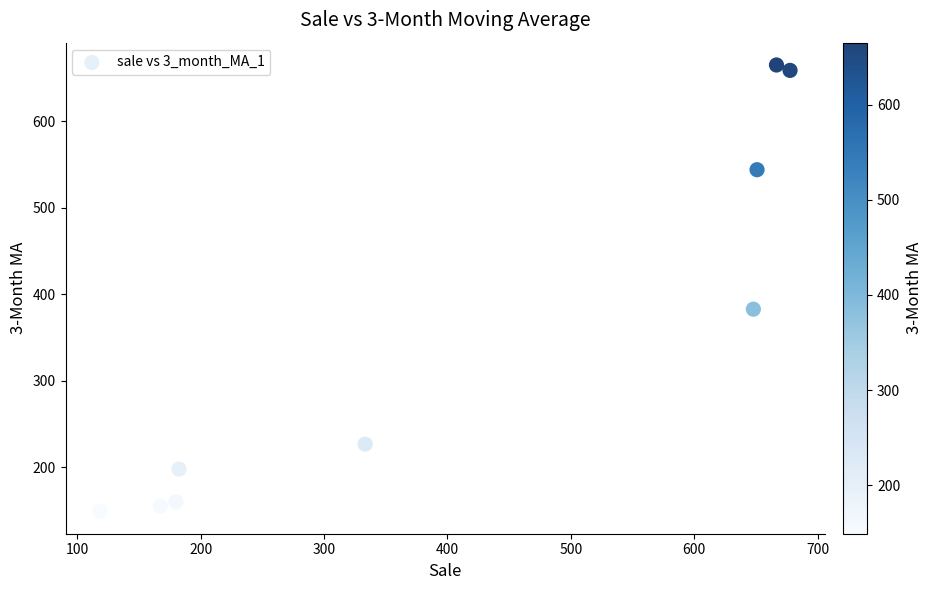

What is the average Y value?

348.9